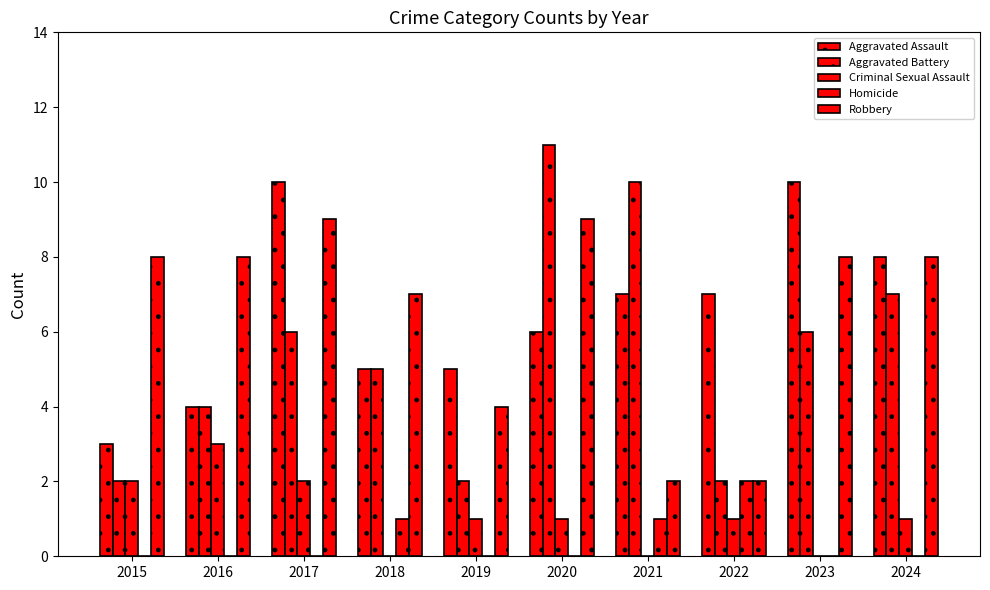

How many groups of bars are there?

10